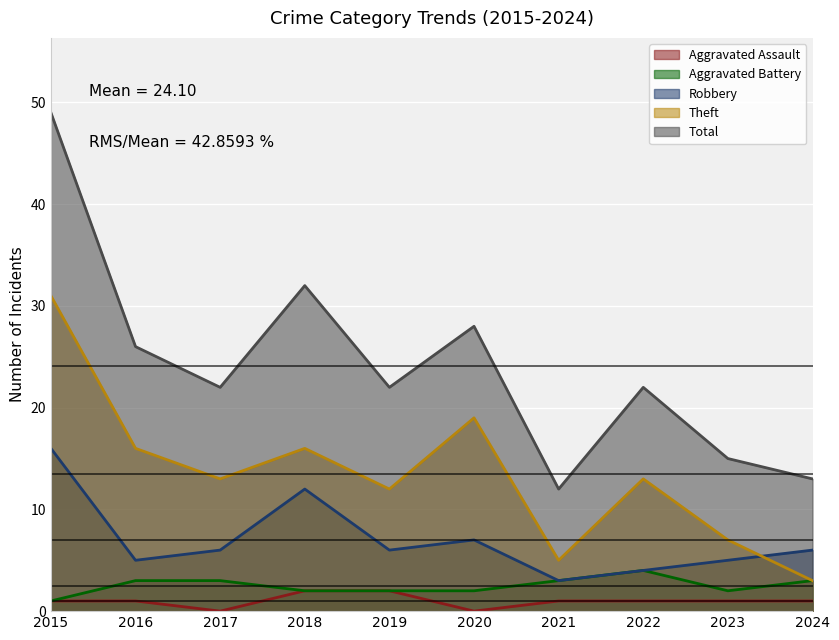

Where is the first local maximum for Robbery?

2018